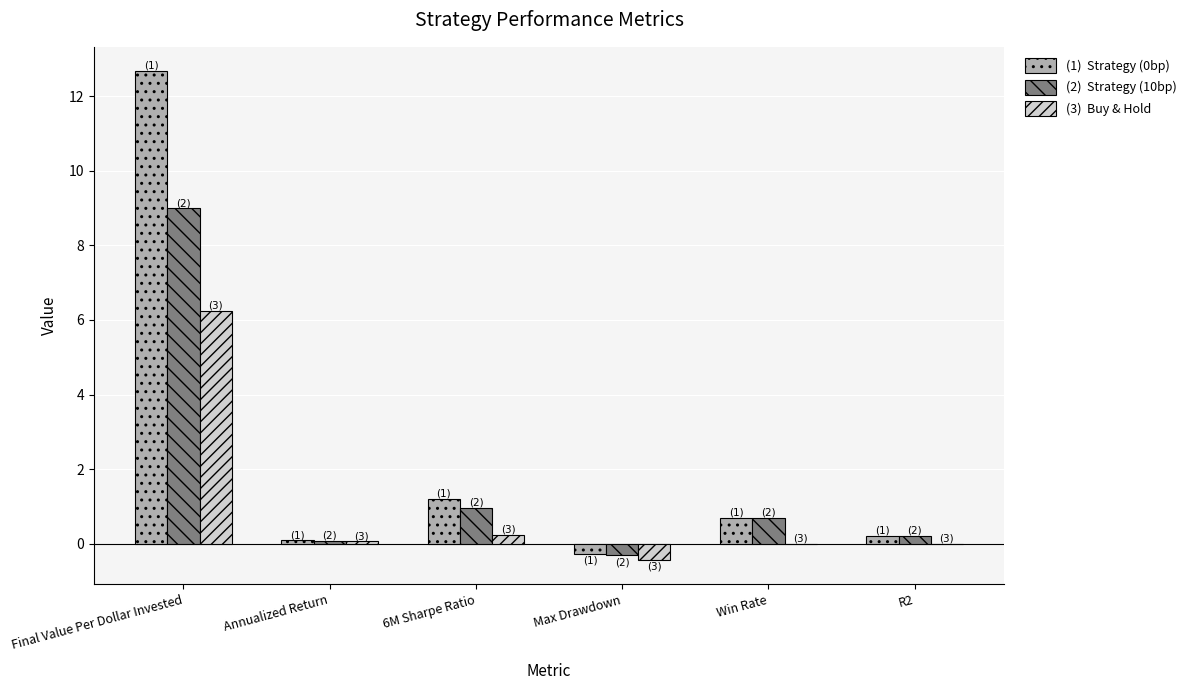

At which category does the chart reach its peak across all series?

Final Value Per Dollar Invested